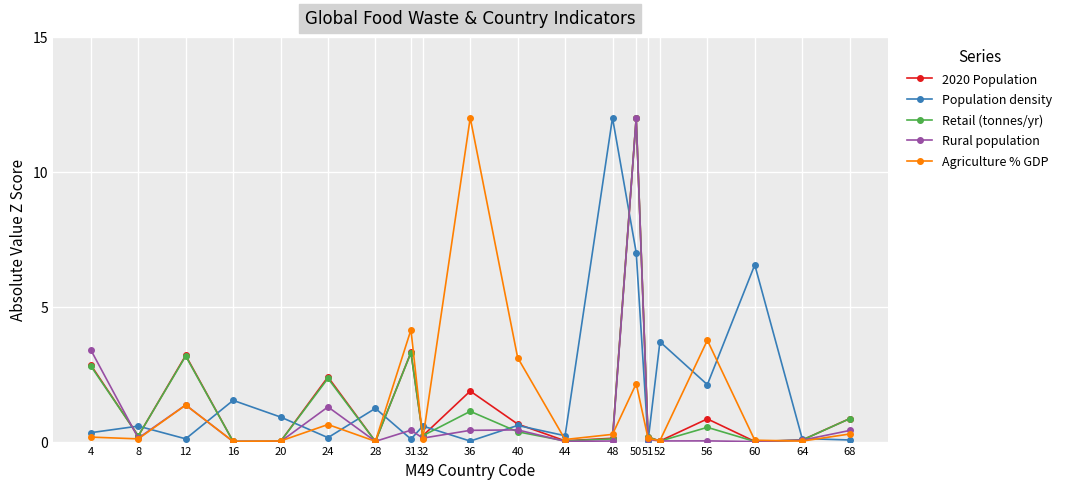

What is the maximum value for Rural population?

12.0